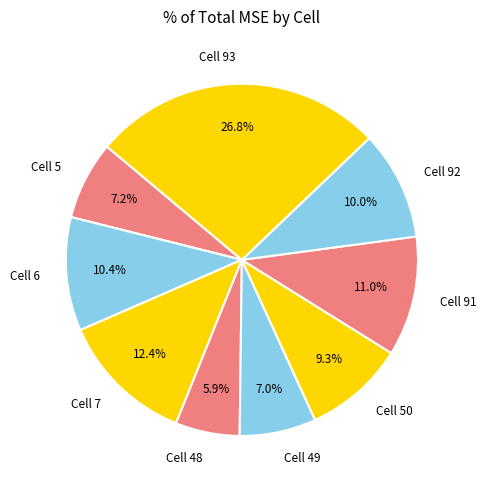

Does any single category account for the majority?

No